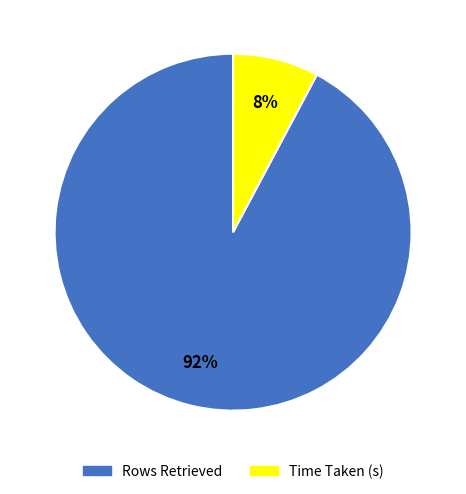

Does Rows Retrieved account for over 50% of the chart?

Yes